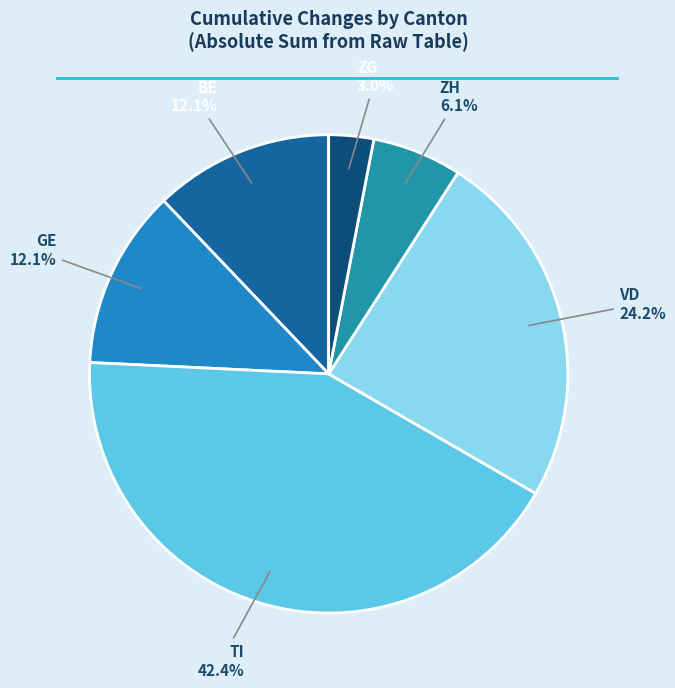

How many slices are in this pie chart?

6